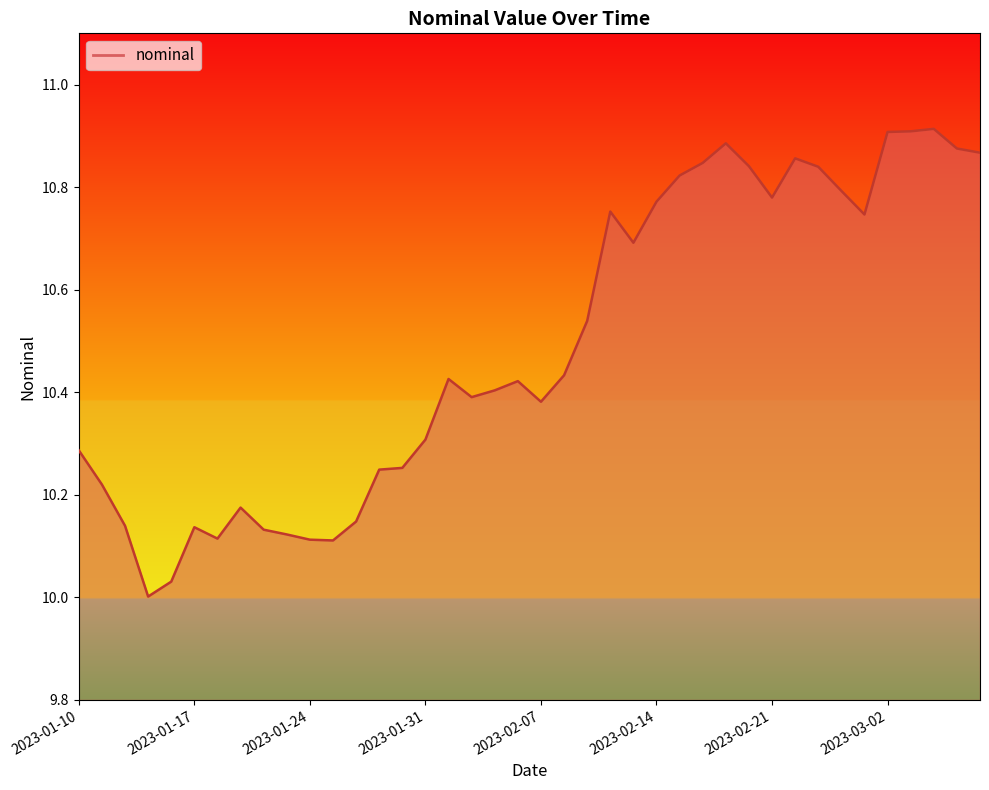

What is the difference between the maximum and minimum values?

0.9